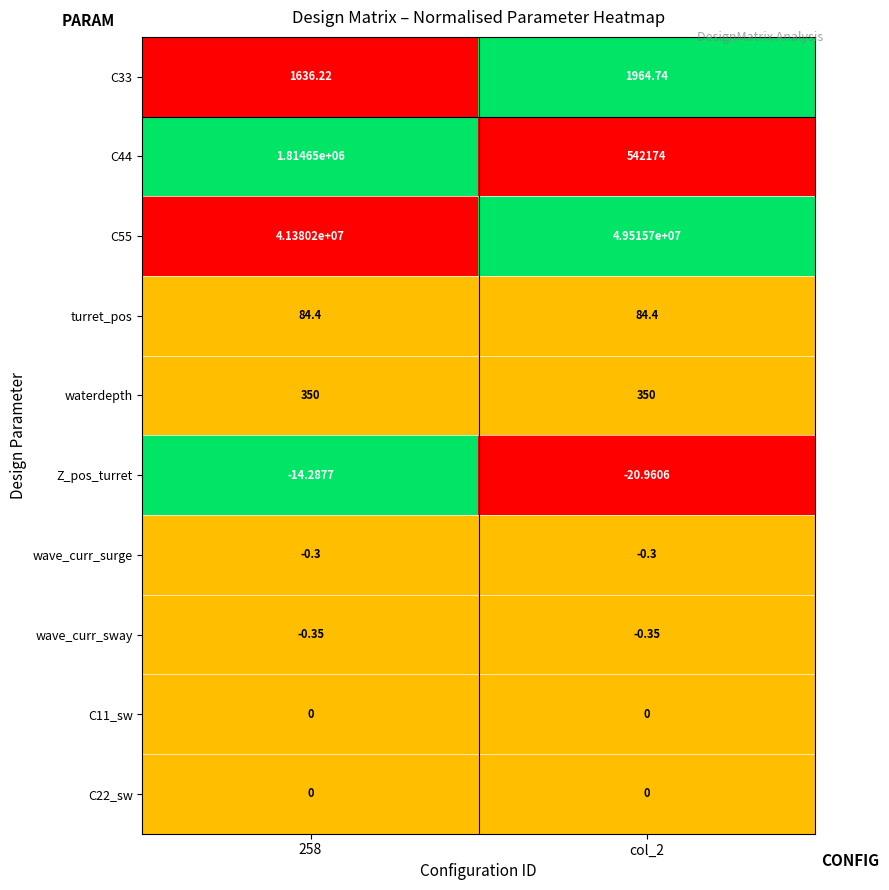

Reading left to right, extract all data points from this chart.

C33: 258=1636.2	col_2=1964.7
C44: 258=1814650.0	col_2=542174.0
C55: 258=41380200.0	col_2=49515700.0
turret_pos: 258=84.4	col_2=84.4
waterdepth: 258=350.0	col_2=350.0
Z_pos_turret: 258=-14.3	col_2=-21.0
wave_curr_surge: 258=-0.3	col_2=-0.3
wave_curr_sway: 258=-0.3	col_2=-0.3
C11_sw: 258=0.0	col_2=0.0
C22_sw: 258=0.0	col_2=0.0